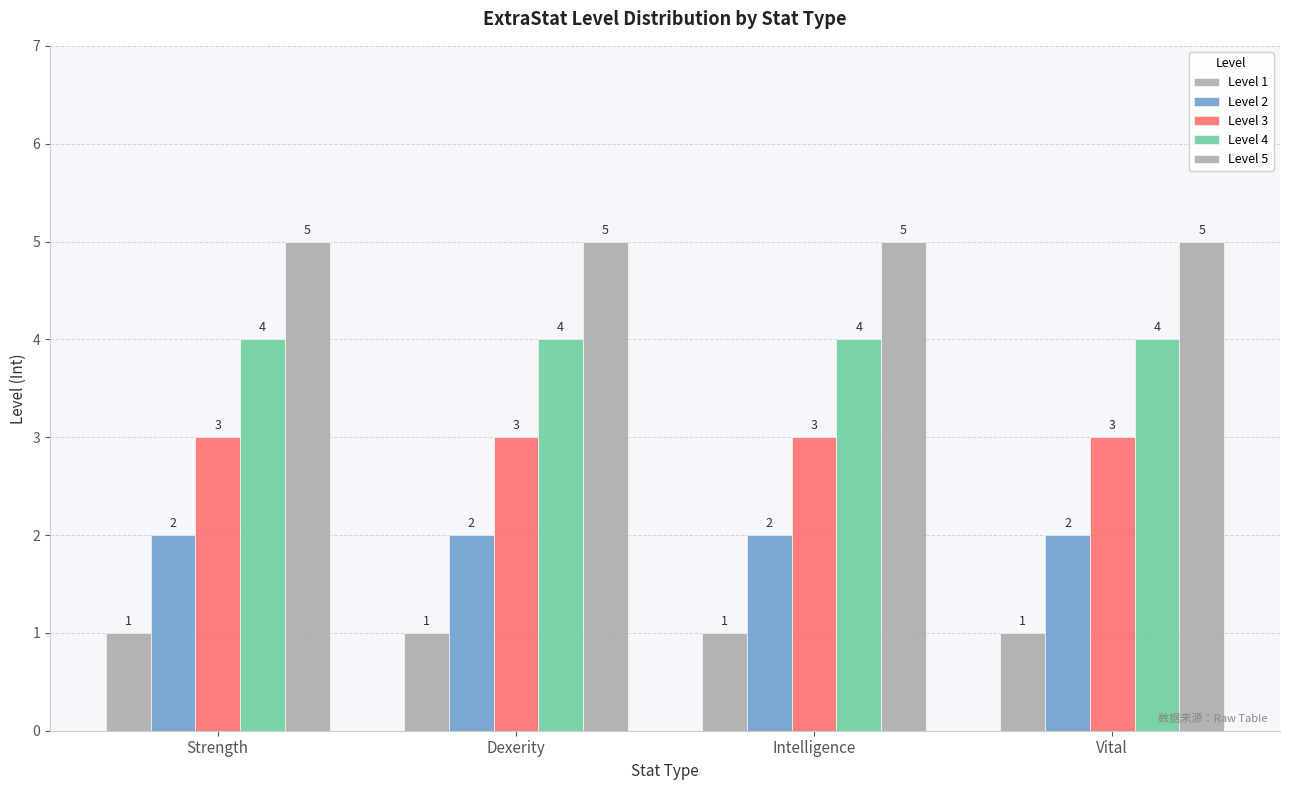

Does the chart contain any negative values?

No